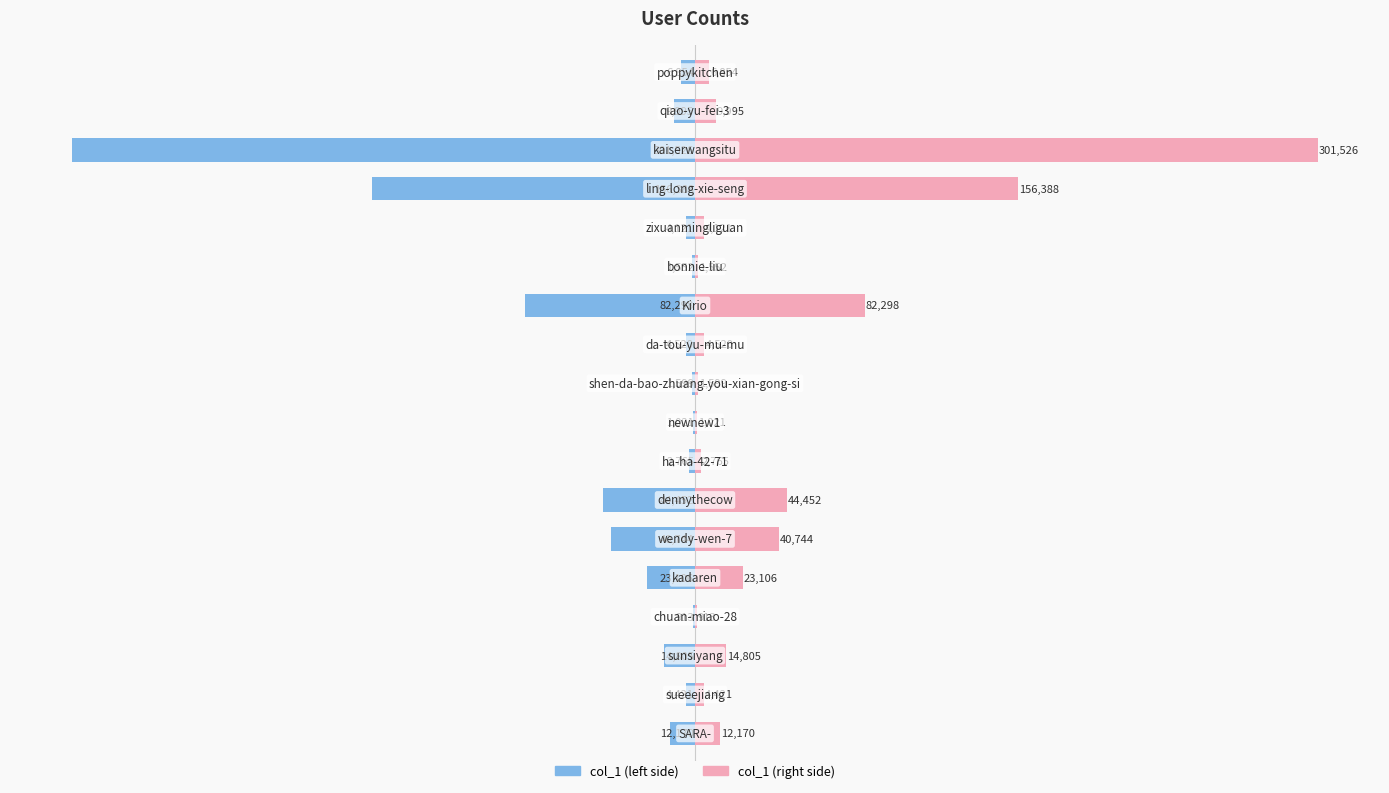

What are all the series names shown in the legend?

col_1 (left), col_1 (right)